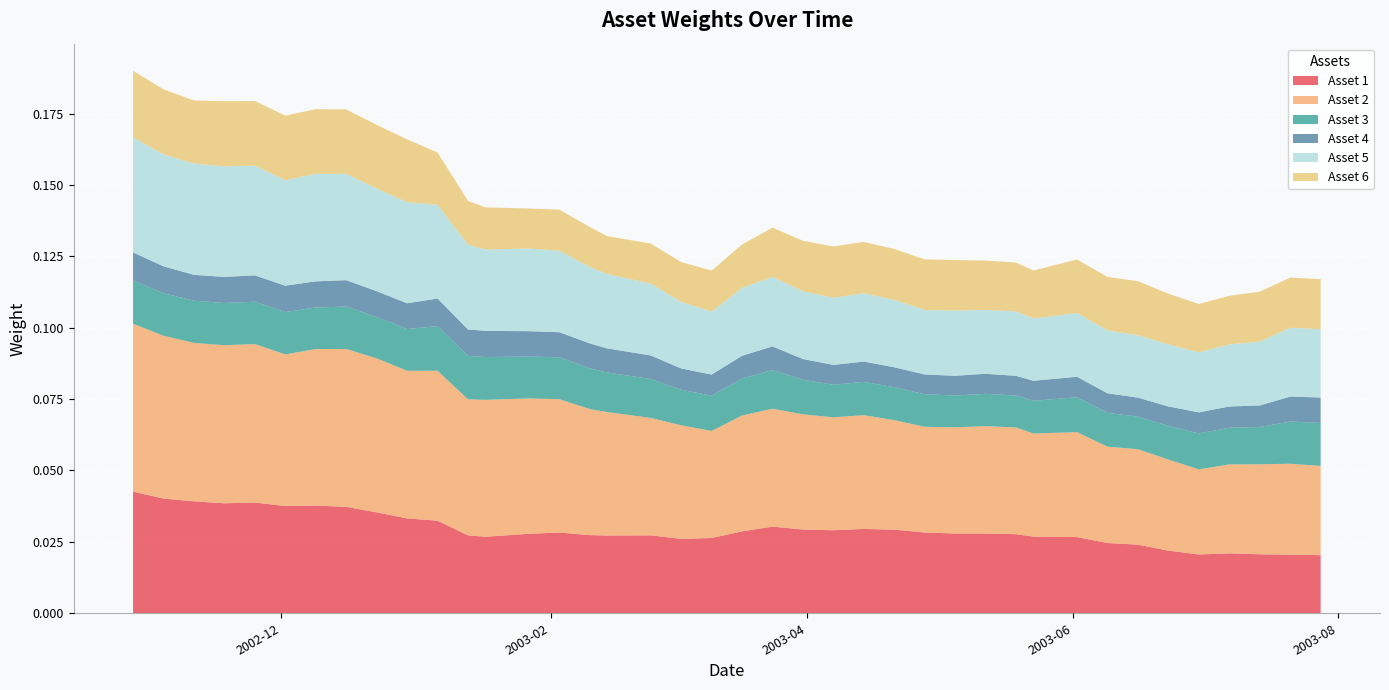

Reading right to left, list all the values displayed in this chart.

Asset 1: 0.0	0.0	0.0	0.0	0.0	0.0	0.0	0.0	0.0	0.0	0.0	0.0	0.0	0.0	0.0	0.0	0.0	0.0	0.0	0.0	0.0	0.0	0.0	0.0	0.0	0.0	0.0	0.0	0.0	0.0	0.0	0.0	0.0	0.0	0.0	0.0	0.0	0.0	0.0	0.0
Asset 2: 0.0	0.0	0.0	0.0	0.0	0.0	0.0	0.0	0.0	0.0	0.0	0.0	0.0	0.0	0.0	0.0	0.0	0.0	0.0	0.0	0.0	0.0	0.0	0.0	0.0	0.0	0.0	0.0	0.0	0.1	0.1	0.1	0.1	0.1	0.1	0.1	0.1	0.1	0.1	0.1
Asset 3: 0.0	0.0	0.0	0.0	0.0	0.0	0.0	0.0	0.0	0.0	0.0	0.0	0.0	0.0	0.0	0.0	0.0	0.0	0.0	0.0	0.0	0.0	0.0	0.0	0.0	0.0	0.0	0.0	0.0	0.0	0.0	0.0	0.0	0.0	0.0	0.0	0.0	0.0	0.0	0.0
Asset 4: 0.0	0.0	0.0	0.0	0.0	0.0	0.0	0.0	0.0	0.0	0.0	0.0	0.0	0.0	0.0	0.0	0.0	0.0	0.0	0.0	0.0	0.0	0.0	0.0	0.0	0.0	0.0	0.0	0.0	0.0	0.0	0.0	0.0	0.0	0.0	0.0	0.0	0.0	0.0	0.0
Asset 5: 0.0	0.0	0.0	0.0	0.0	0.0	0.0	0.0	0.0	0.0	0.0	0.0	0.0	0.0	0.0	0.0	0.0	0.0	0.0	0.0	0.0	0.0	0.0	0.0	0.0	0.0	0.0	0.0	0.0	0.0	0.0	0.0	0.0	0.0	0.0	0.0	0.0	0.0	0.0	0.0
Asset 6: 0.0	0.0	0.0	0.0	0.0	0.0	0.0	0.0	0.0	0.0	0.0	0.0	0.0	0.0	0.0	0.0	0.0	0.0	0.0	0.0	0.0	0.0	0.0	0.0	0.0	0.0	0.0	0.0	0.0	0.0	0.0	0.0	0.0	0.0	0.0	0.0	0.0	0.0	0.0	0.0